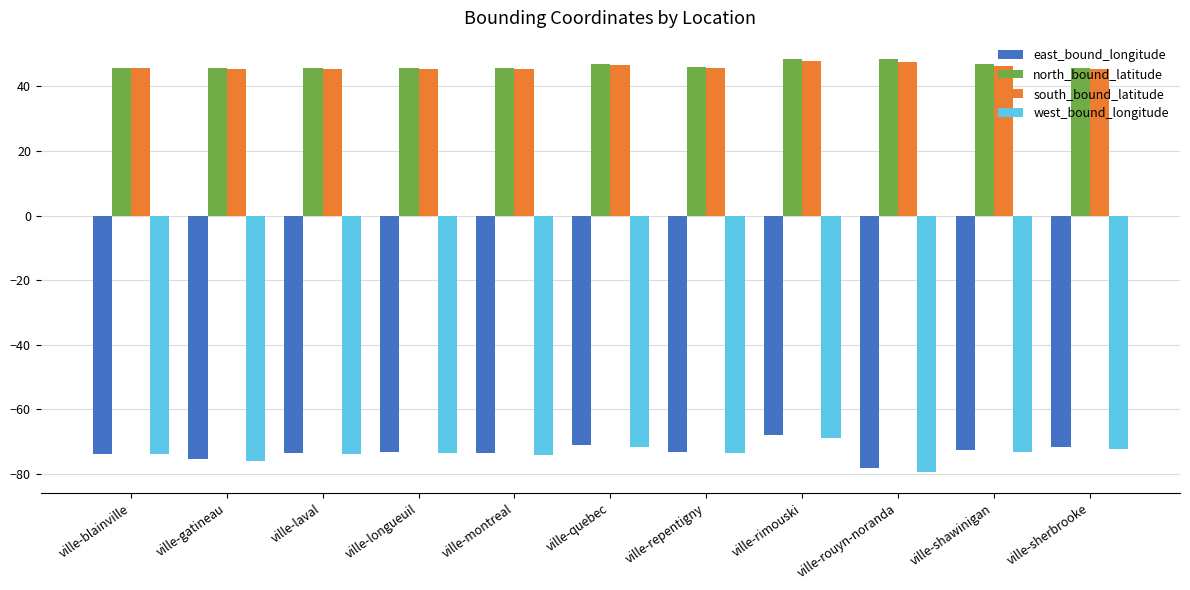

What are all the series names shown in the legend?

east_bound_longitude, north_bound_latitude, south_bound_latitude, west_bound_longitude